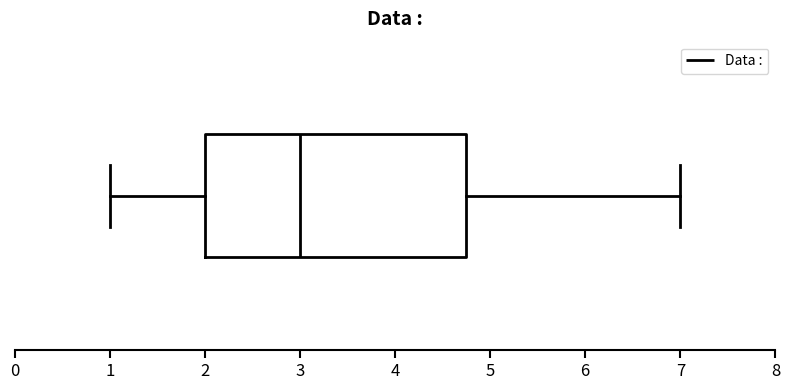

Transcribe this box plot: give where the median line is, the range the box spans, and where the two whiskers end, as read against the x-axis. The values are not printed on the chart, so give them approximately, as read against the axis.

median 3.0, box 2.0 to 4.8, whiskers 1.0 to 7.0